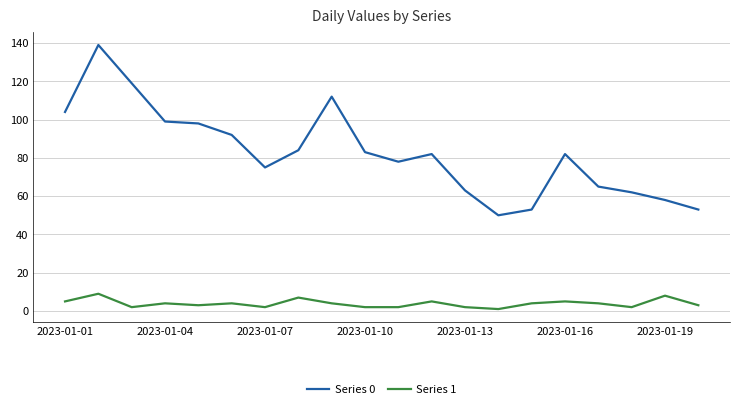

Which series has the largest range (max minus min)?

Series 0